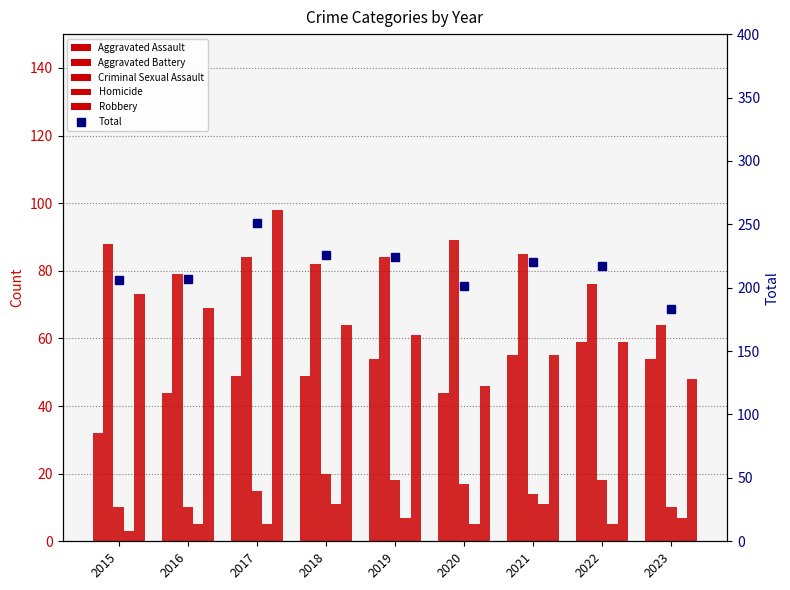

What is the average value of the Criminal Sexual Assault series?

15